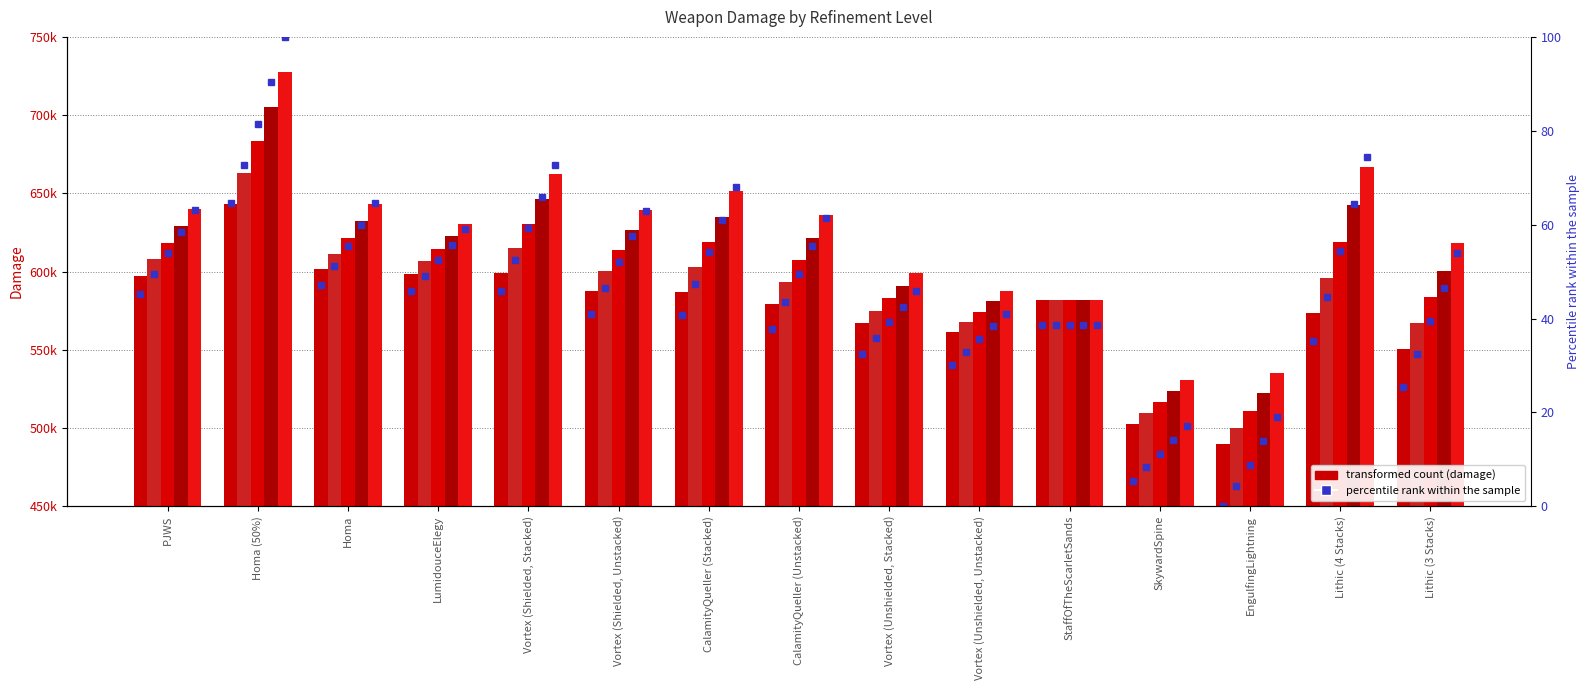

What is the value of the R1 bar at the 3rd from the left?

601776.6